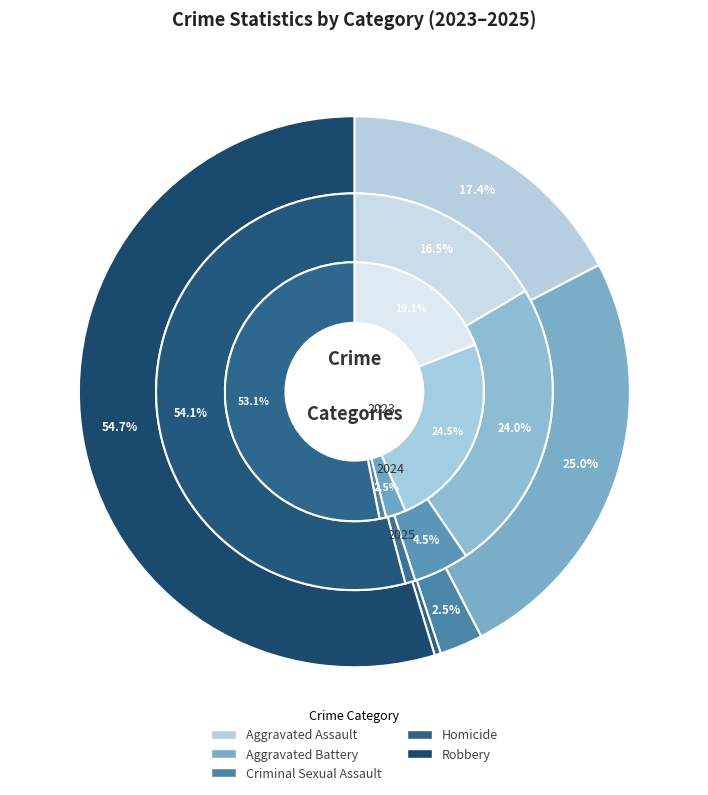

The Aggravated Battery slice represents 24% of the pie. True or false?

True